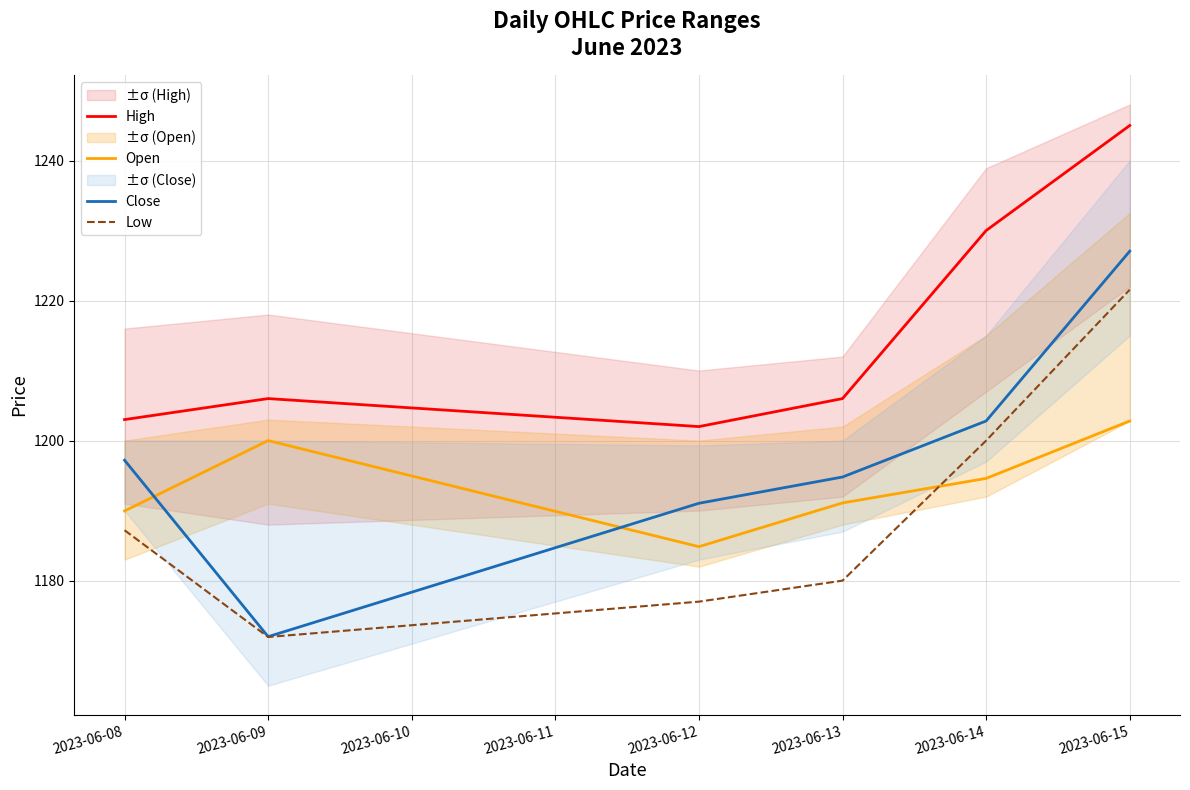

At how many categories does at least one series exceed 1183?

6